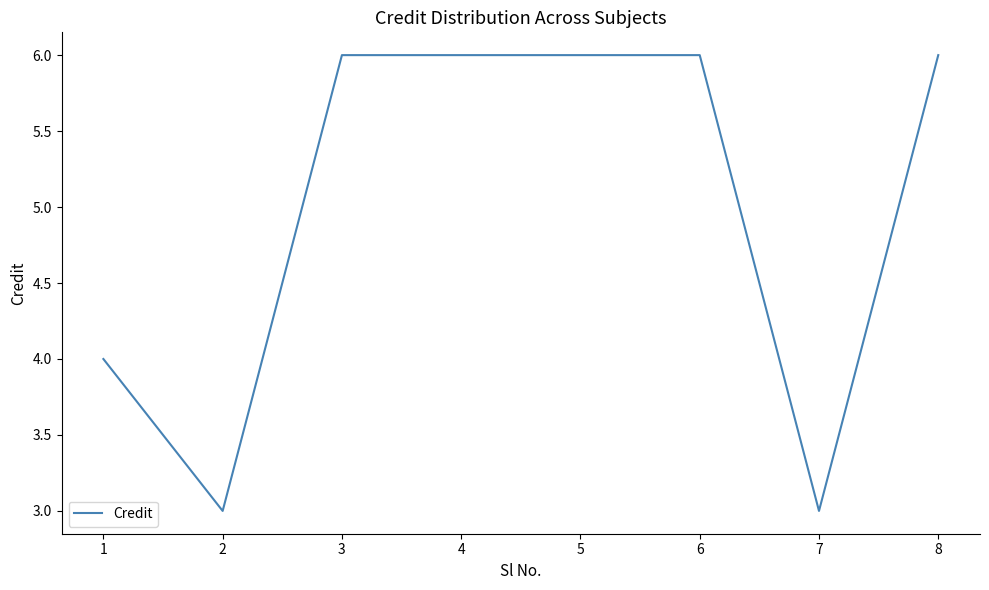

True or false: the data shows 9 at 5.

False